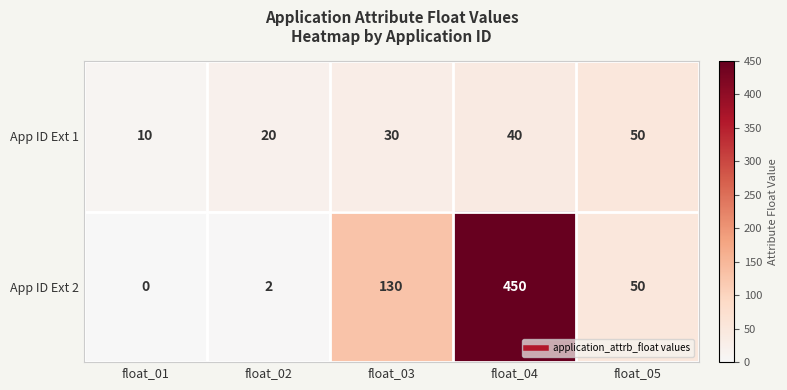

What is the difference between the maximum and minimum values in the App ID Ext 2 series?

450